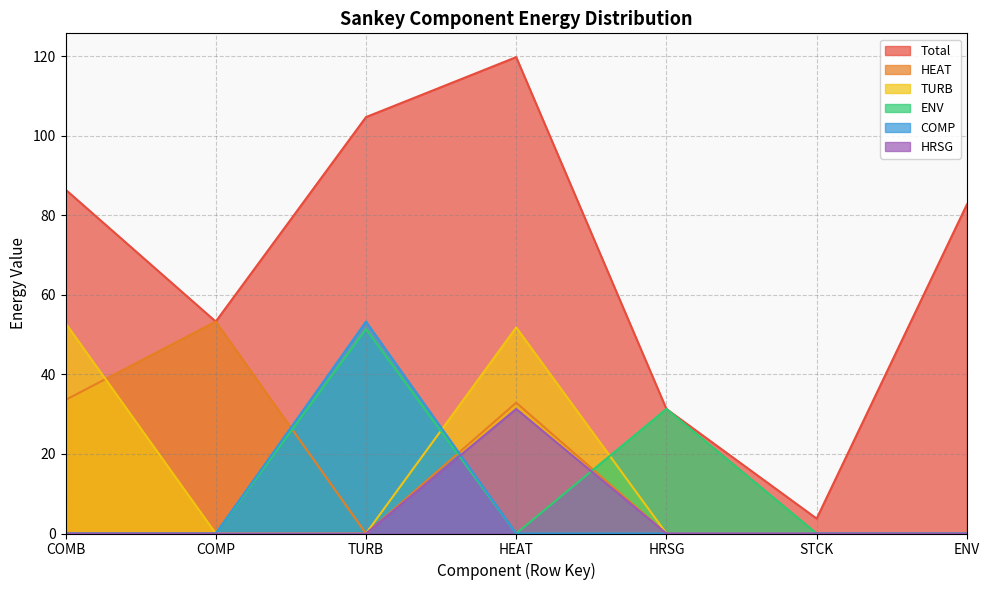

What is the highest value of the HRSG series?

31.3